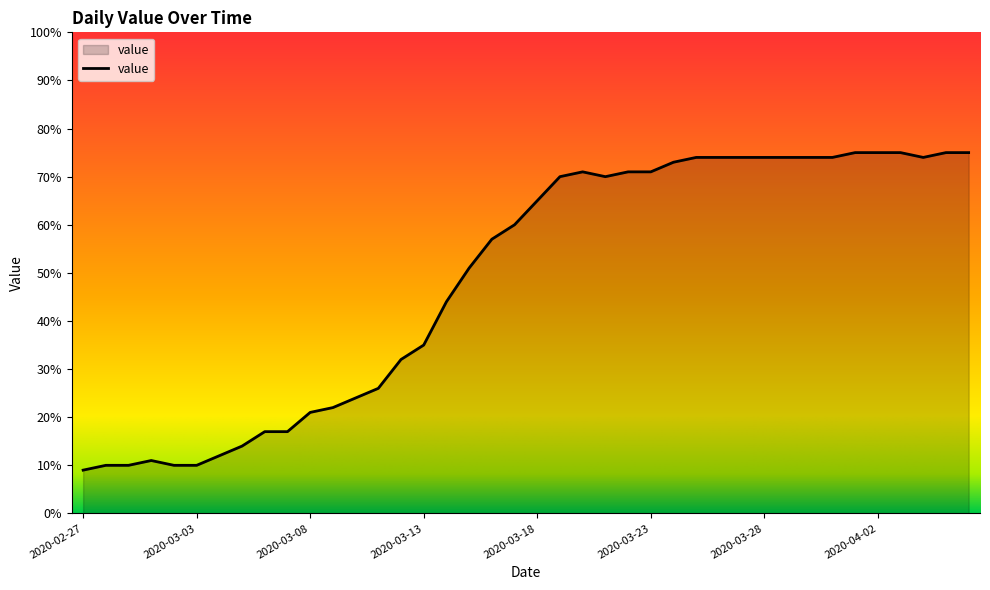

What is the difference between the maximum and minimum values?

66